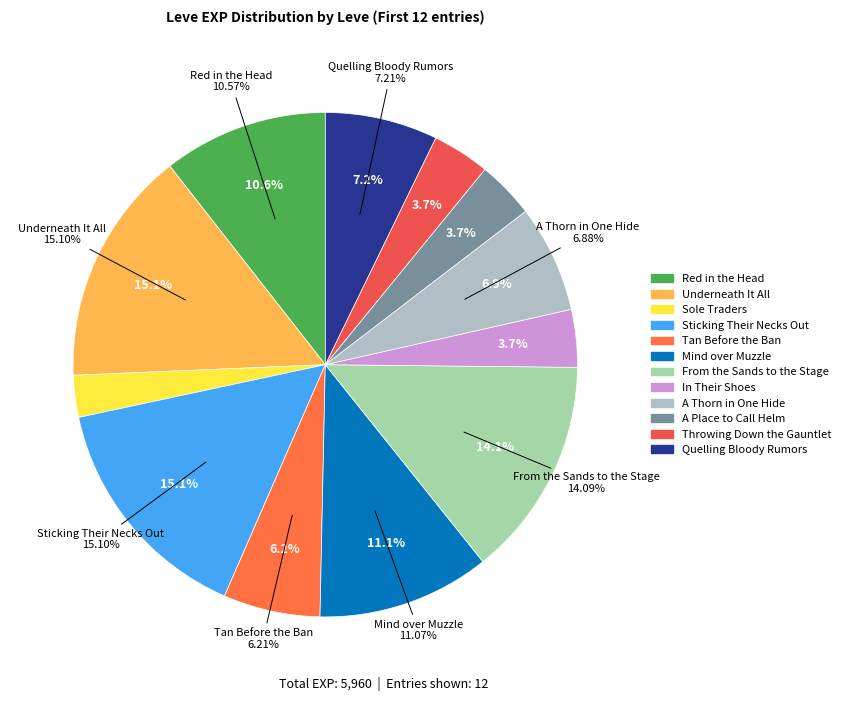

True or false: Sole Traders accounts for 3% of the total.

True